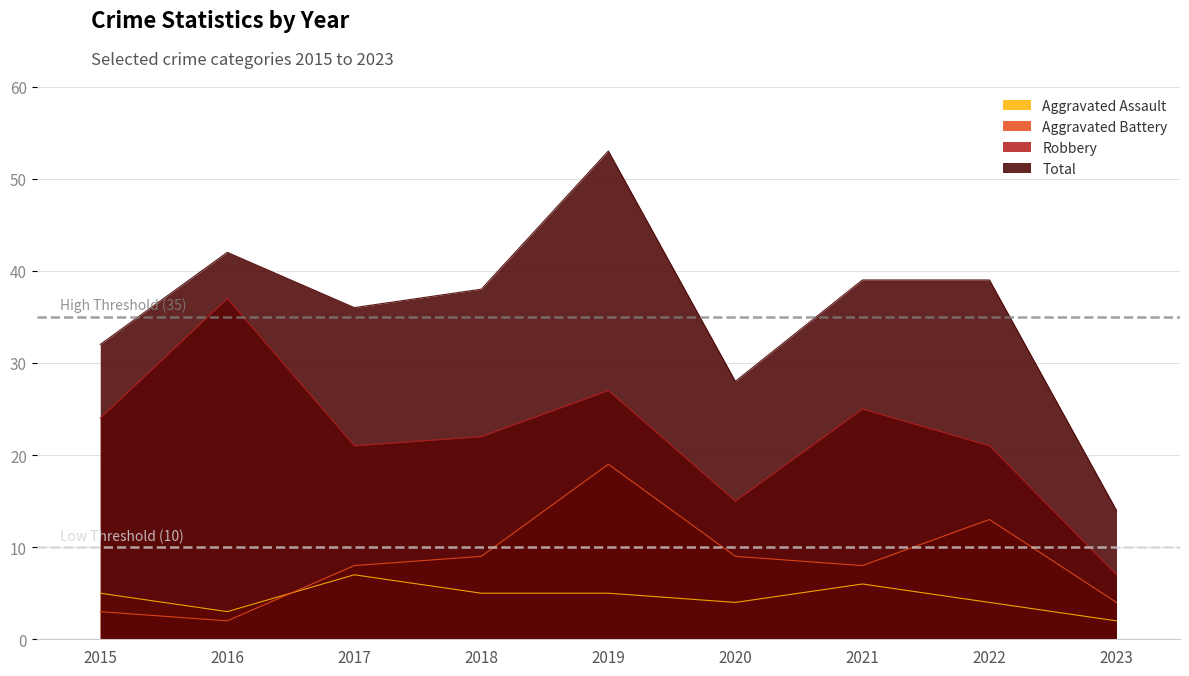

What is the minimum value shown in the chart?

2